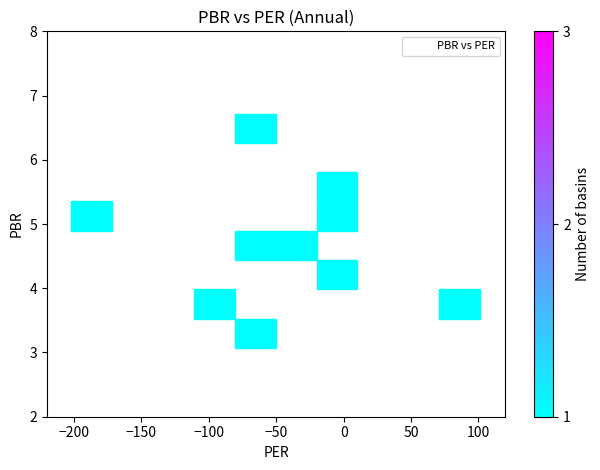

What is the average Y value?

4.7